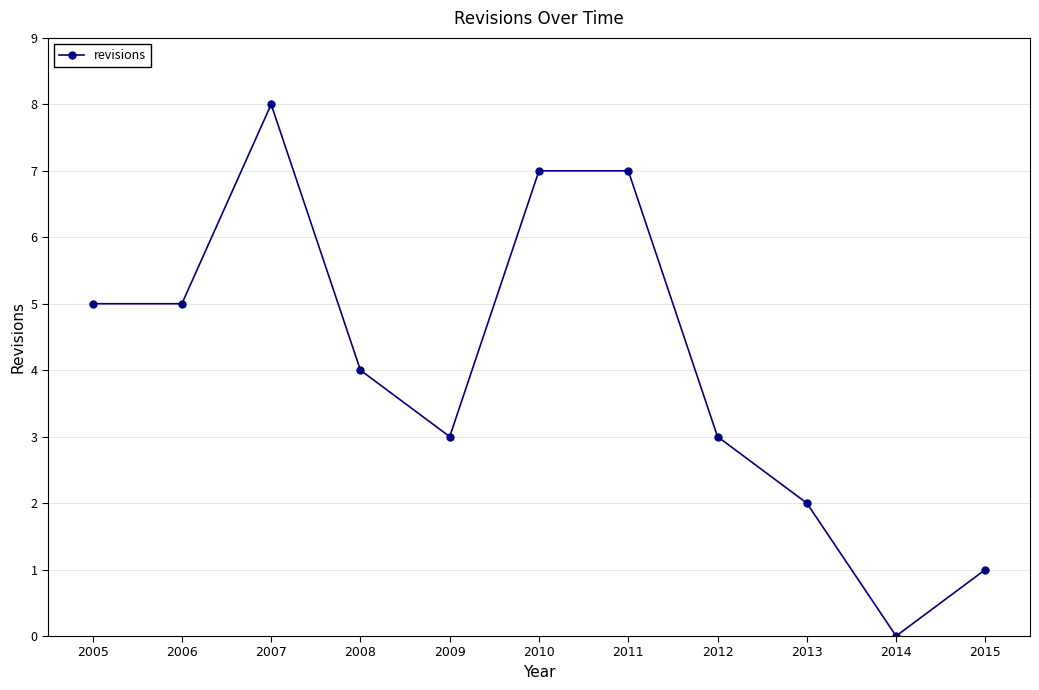

What is the maximum value shown in the chart?

8